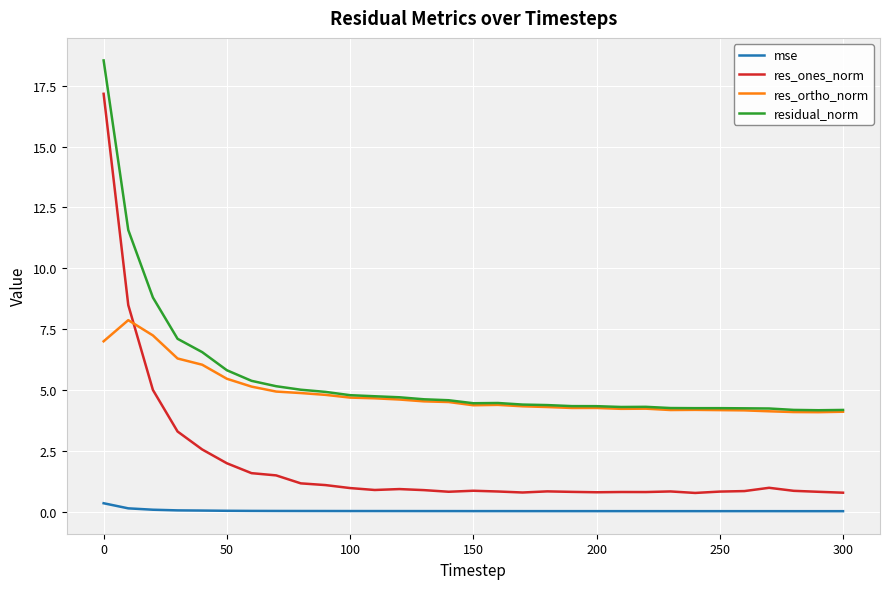

What is the highest value of the res_ortho_norm series?

7.9